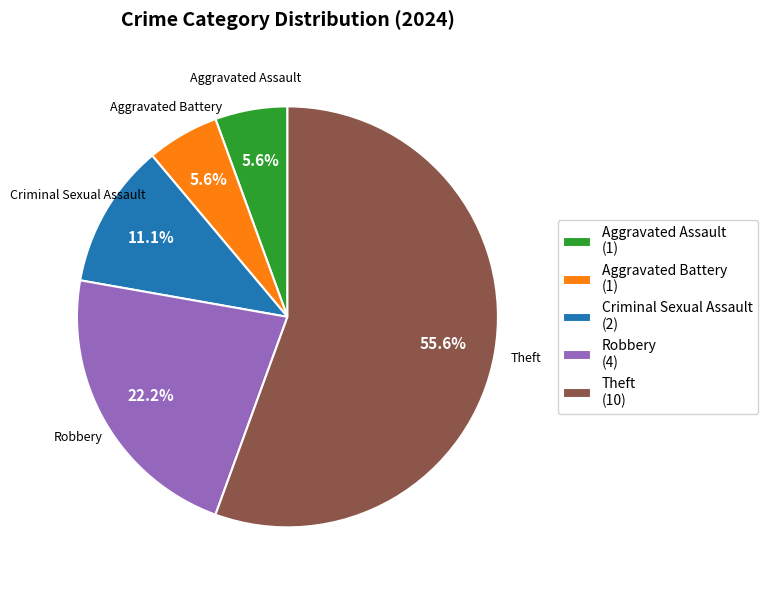

To the nearest percent, what is the difference between the largest and smallest slice percentages?

50%